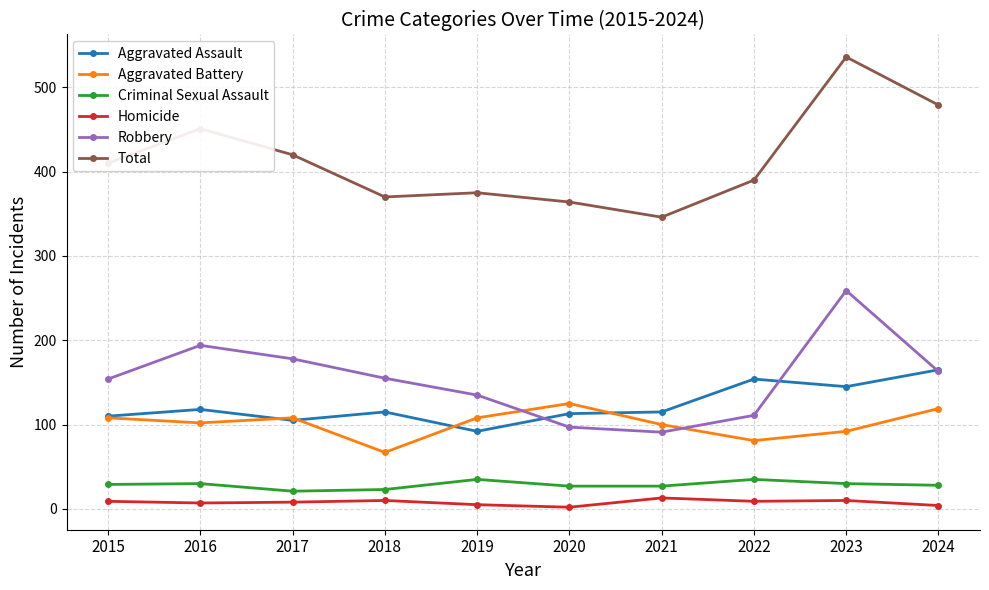

How many values in the Homicide series are below 9?

5